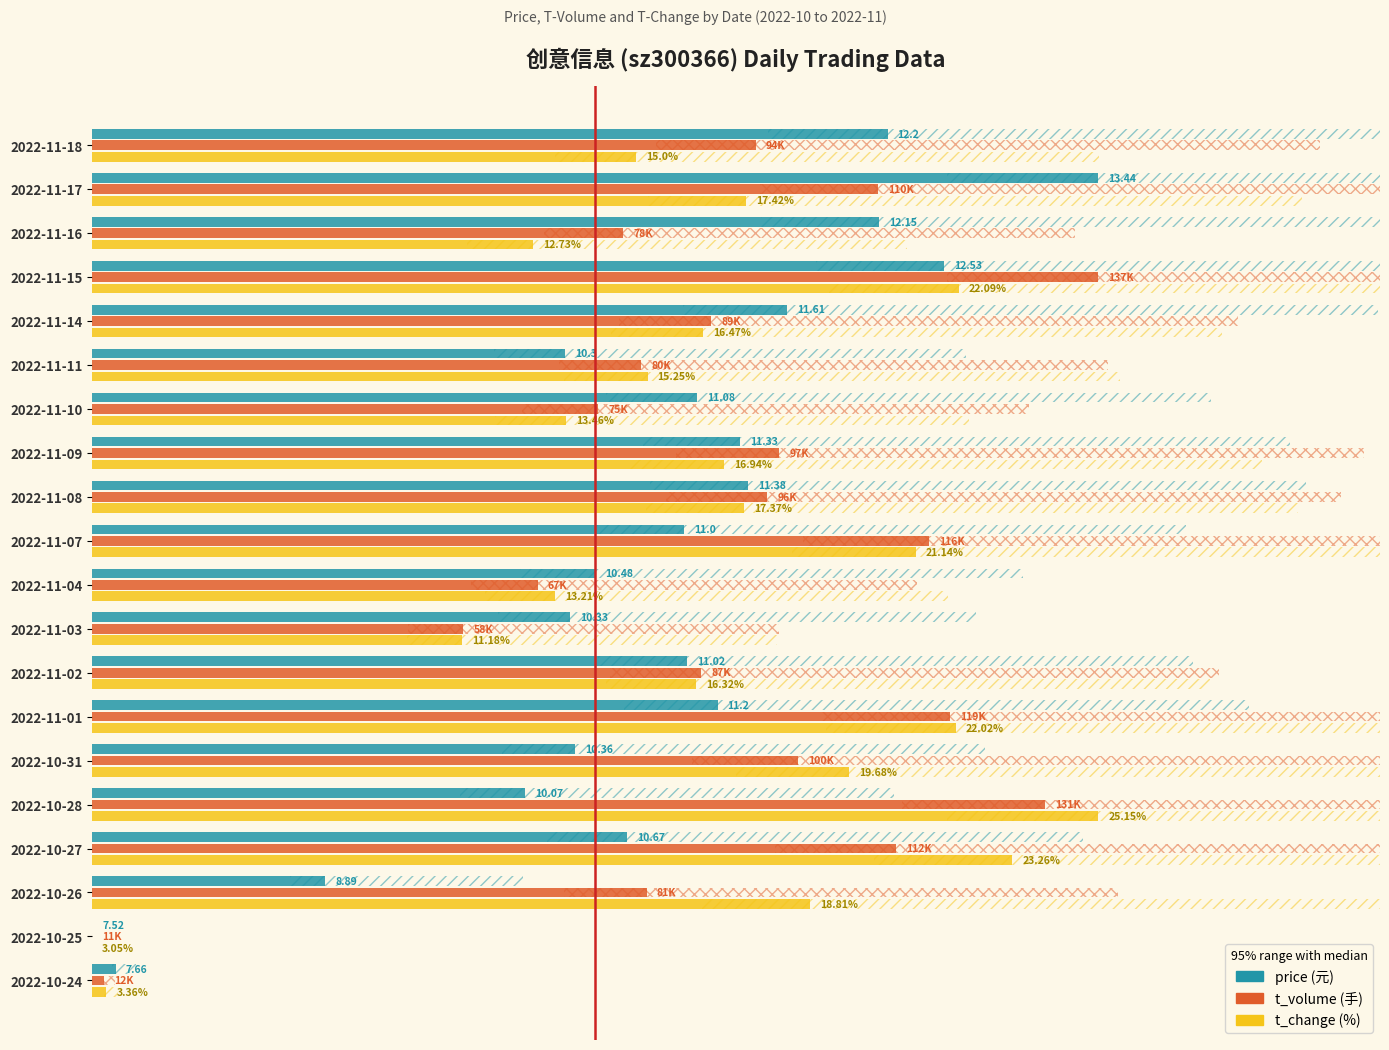

Which series has the largest total across all categories?

t_volume